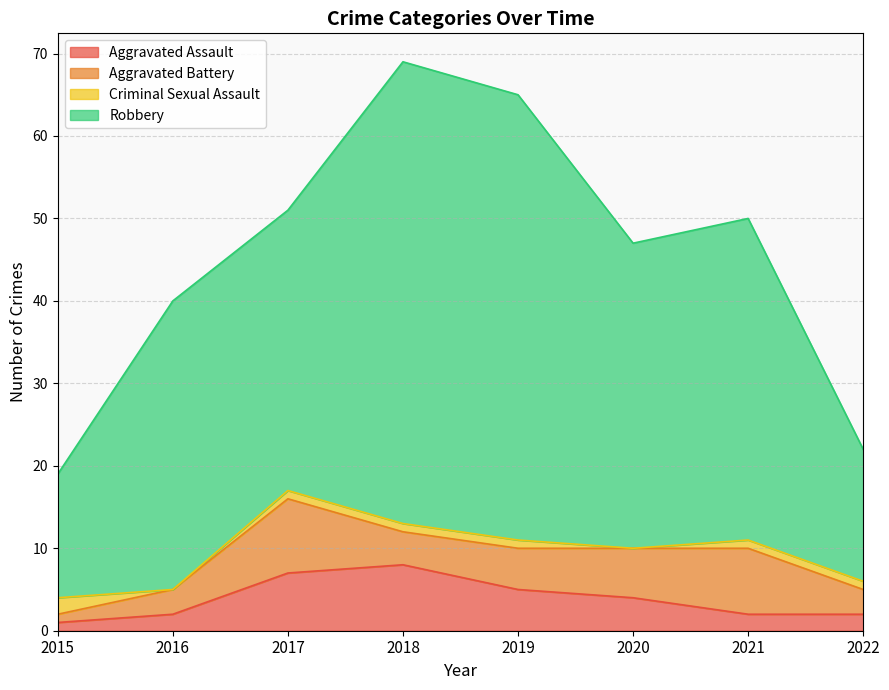

What is the maximum value for Aggravated Assault?

8